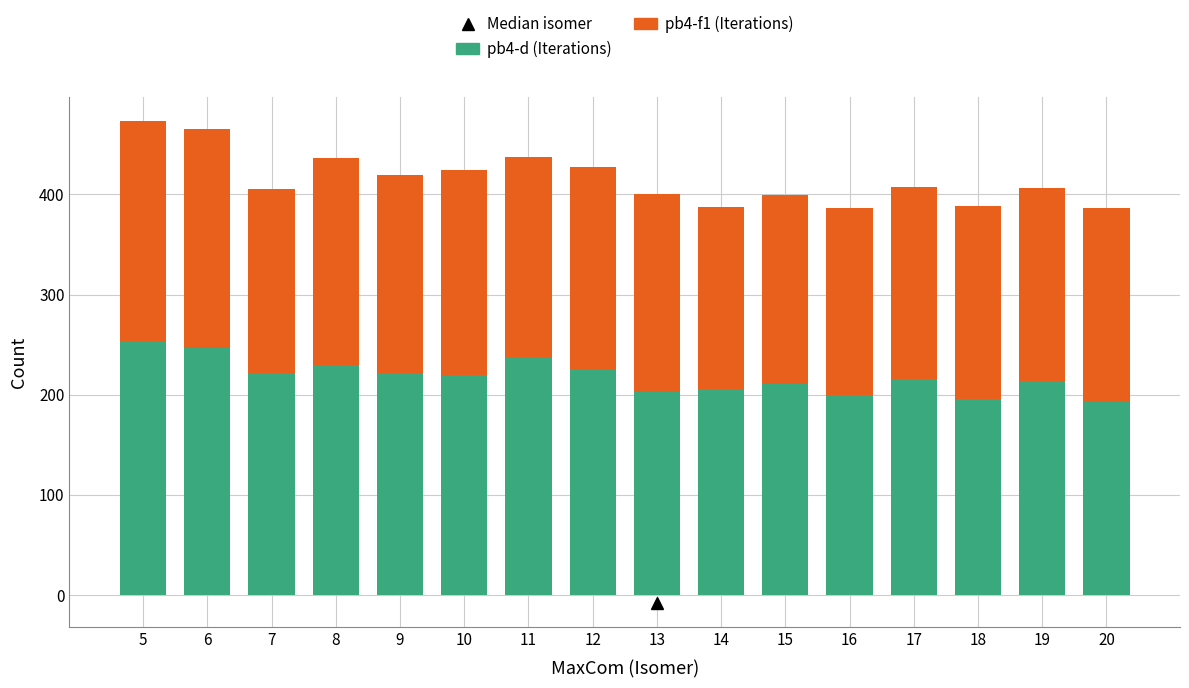

What is the total value across all series at 9?

419